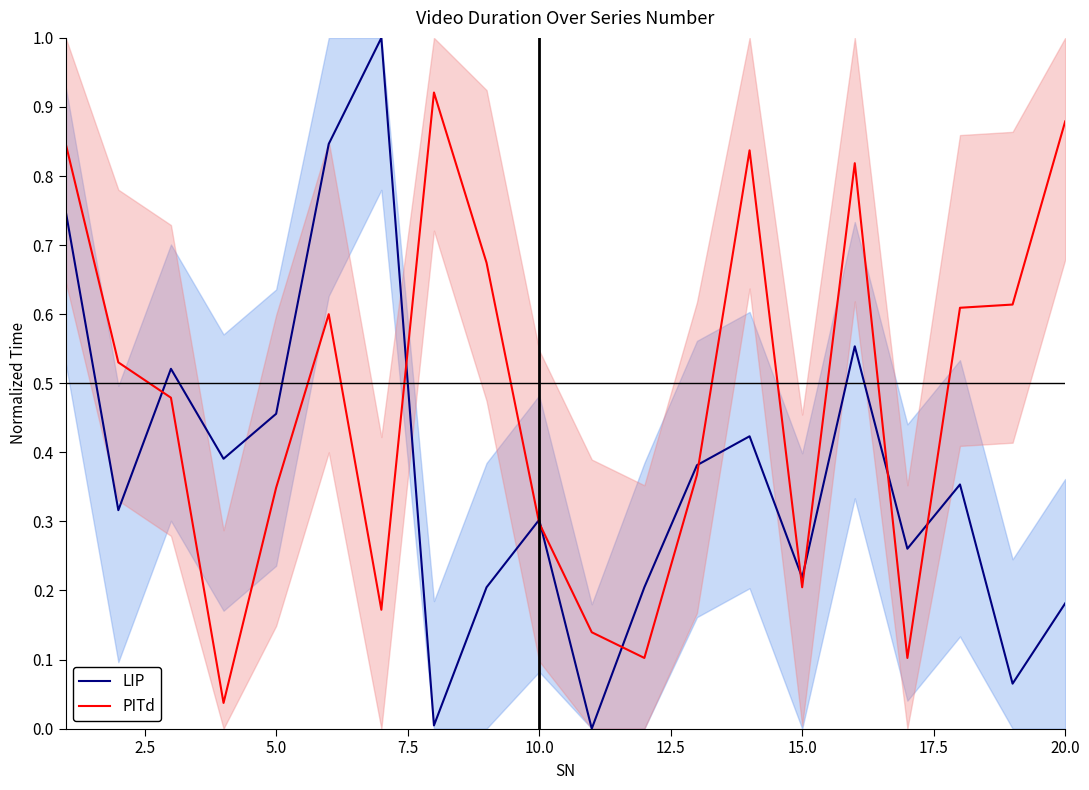

What is the difference between the maximum and minimum values in the LIP series?

1.0